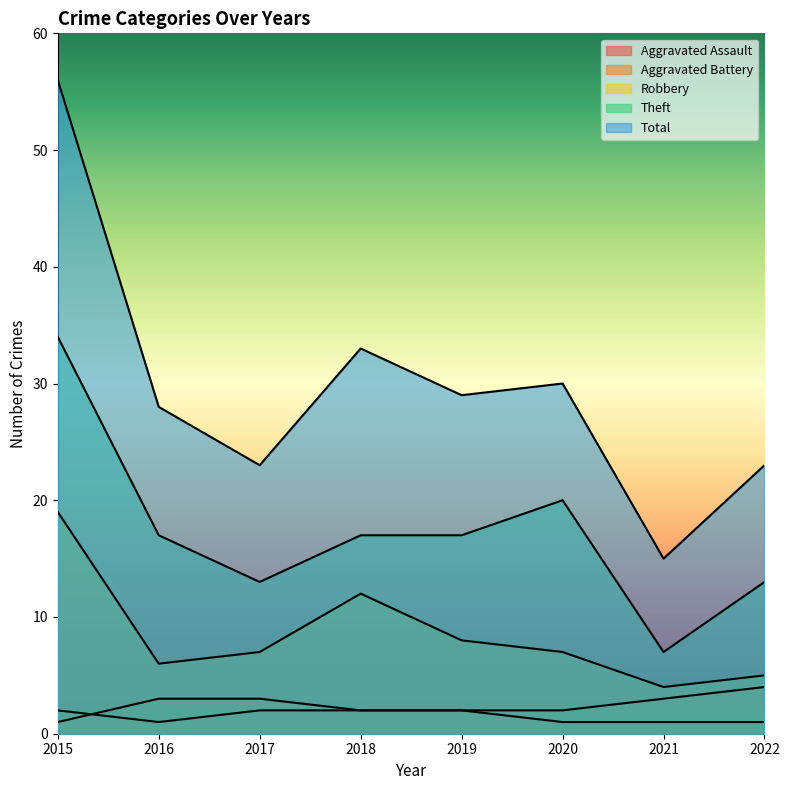

Reading left to right, extract all data points from this chart.

Aggravated Assault: 2015=2	2016=1	2017=2	2018=2	2019=2	2020=1	2021=1	2022=1
Aggravated Battery: 2015=1	2016=3	2017=3	2018=2	2019=2	2020=2	2021=3	2022=4
Robbery: 2015=19	2016=6	2017=7	2018=12	2019=8	2020=7	2021=4	2022=5
Theft: 2015=34	2016=17	2017=13	2018=17	2019=17	2020=20	2021=7	2022=13
Total: 2015=56	2016=28	2017=23	2018=33	2019=29	2020=30	2021=15	2022=23